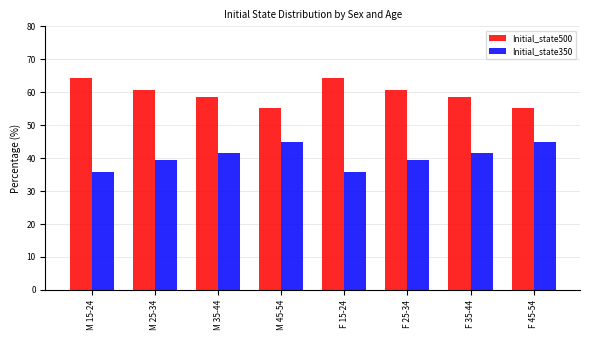

What is the sum of all Initial_state350 values?

322.6